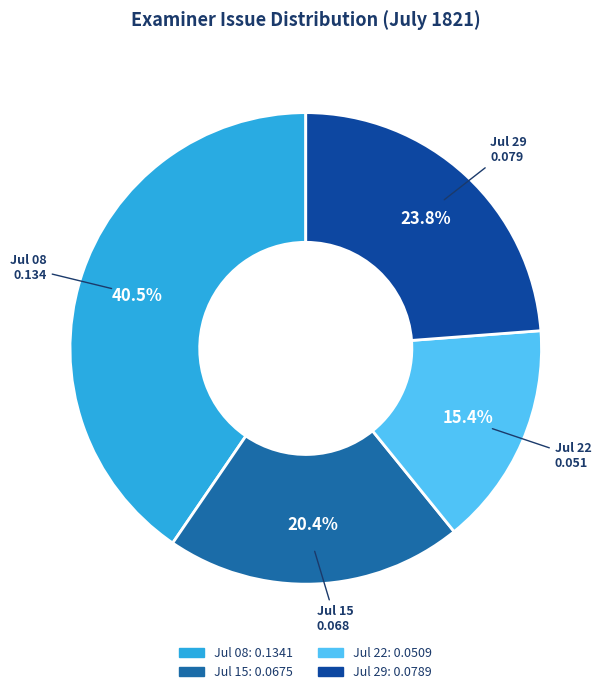

Count the number of slices in the pie.

4